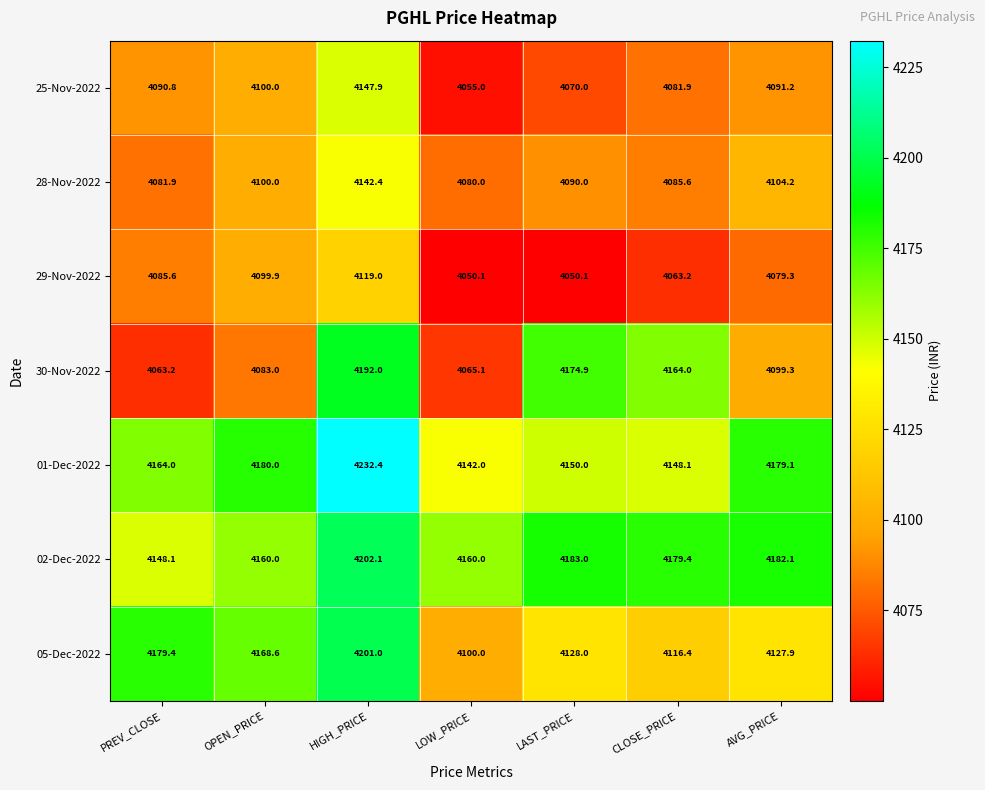

The value of 01-Dec-2022 at PREV_CLOSE is 4164.0. True or false?

True